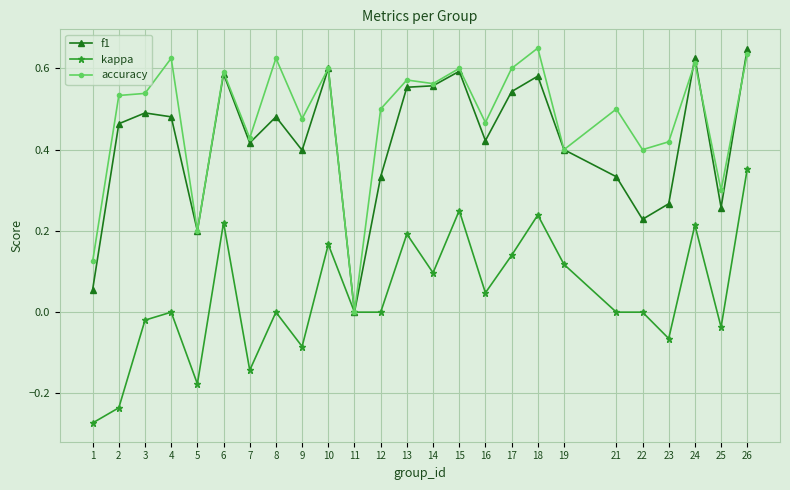

At which category is the sum across all series the highest?

26